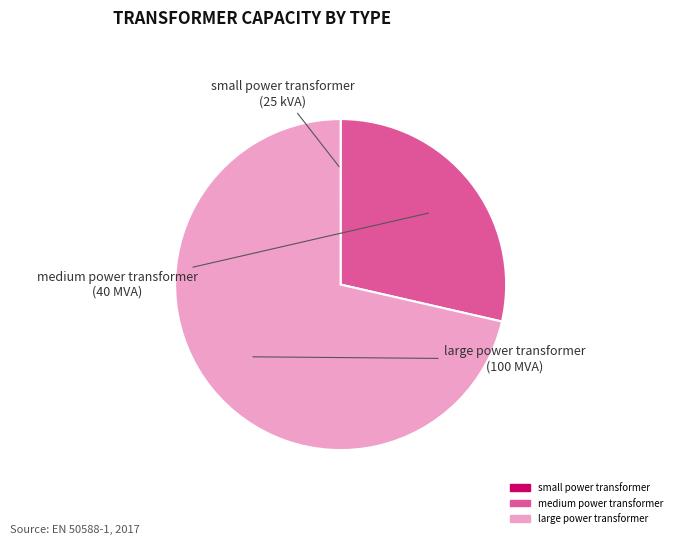

Which category has the biggest portion of the pie?

large power transformer